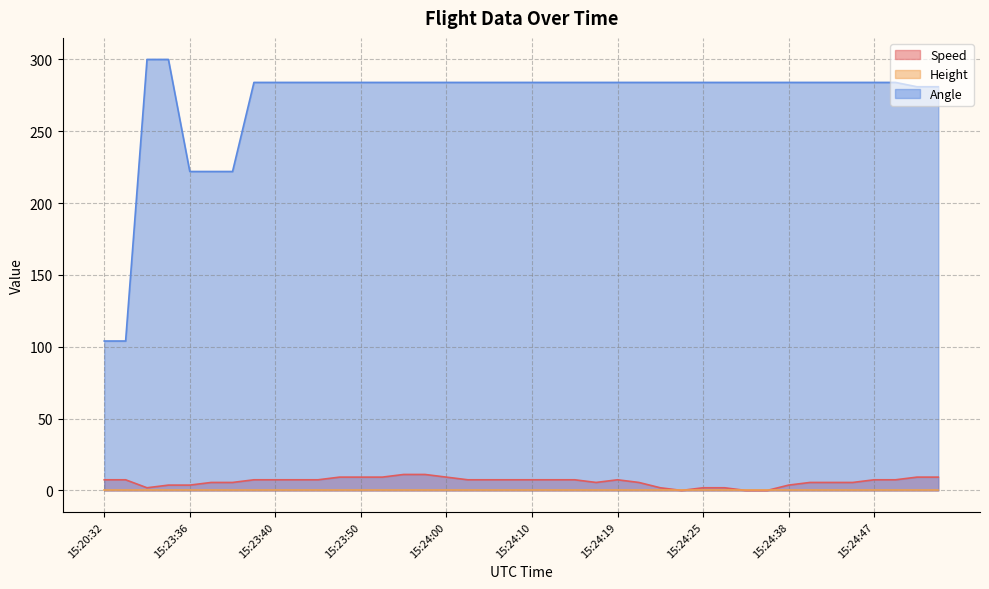

What is the minimum value for Angle?

104.0